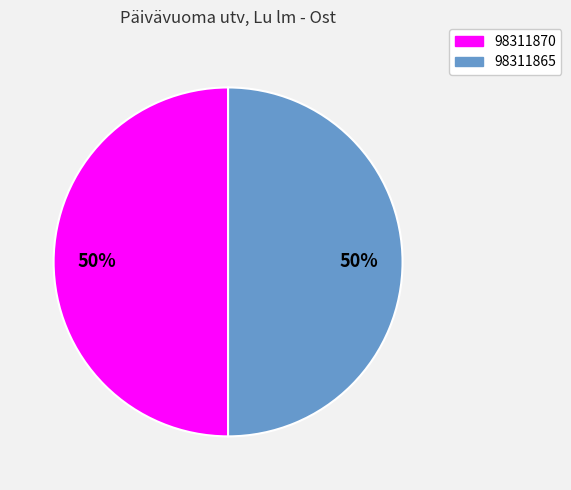

What is the ratio of the value at 98311865 to the value at 98311870?

1.0